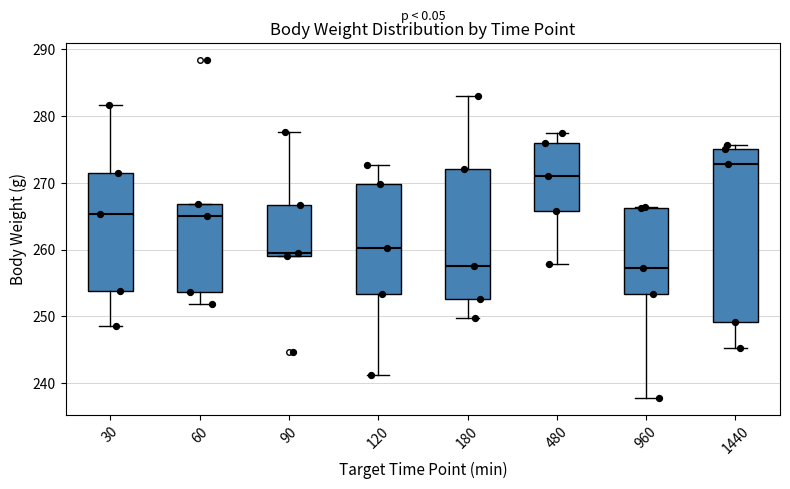

Comparing the boxes themselves (not the whiskers), which one is the tallest?

1440